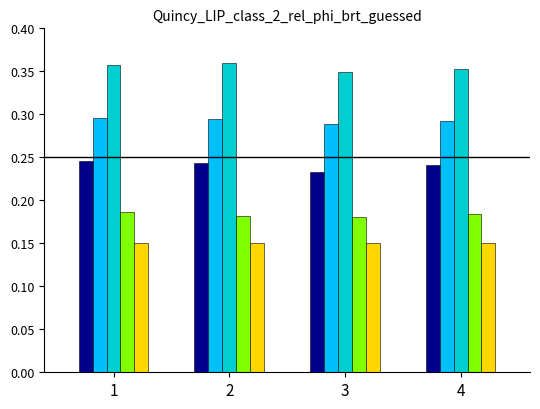

What is the total value across all series at 1?

1.2